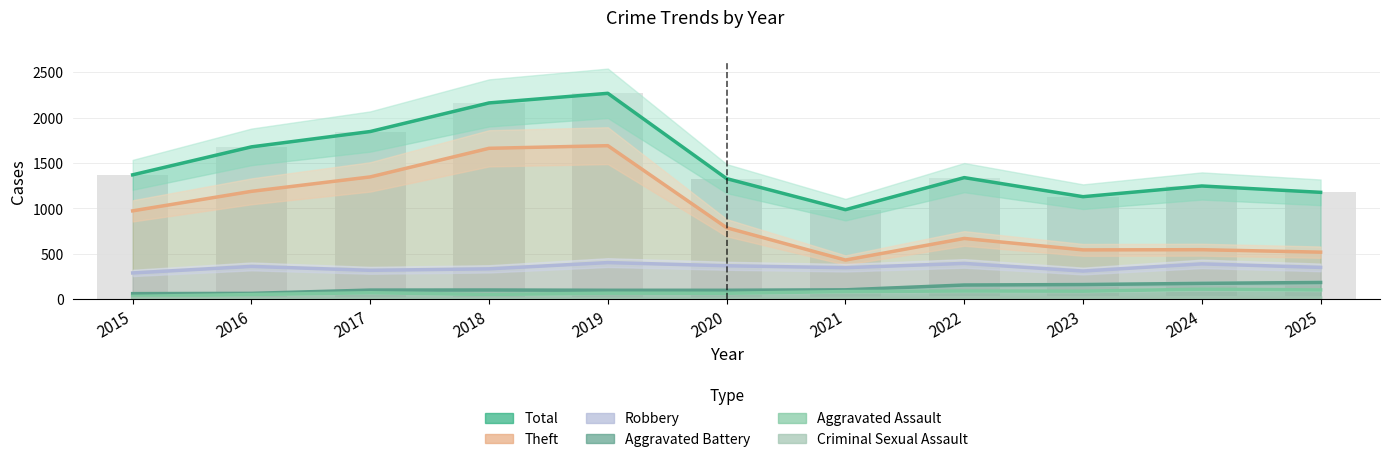

Which series changed the most between 2018 and 2019?

Total